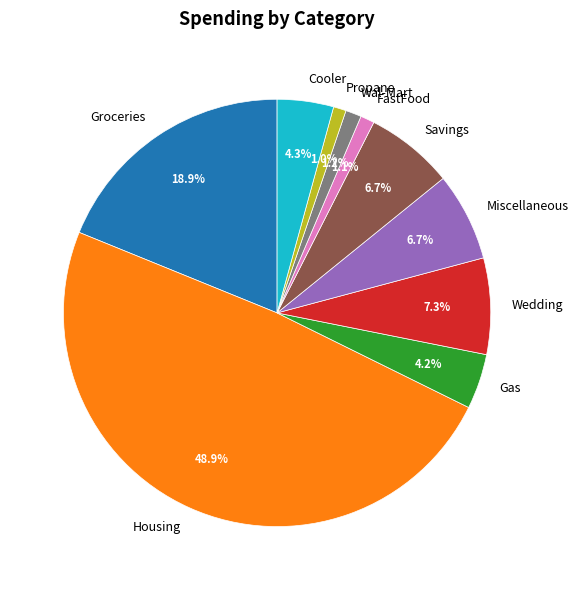

What is the largest slice in the pie chart?

Housing